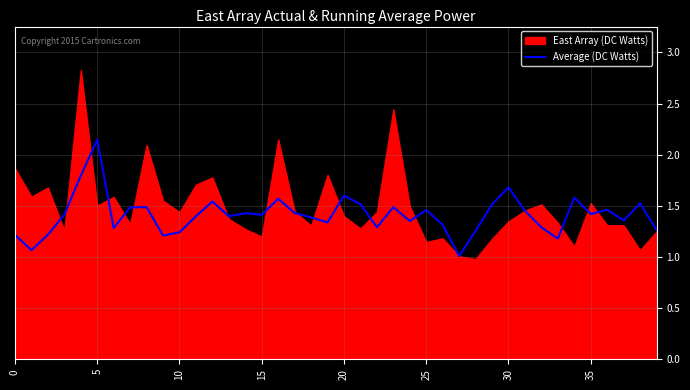

What is the minimum value shown in the chart?

1.0